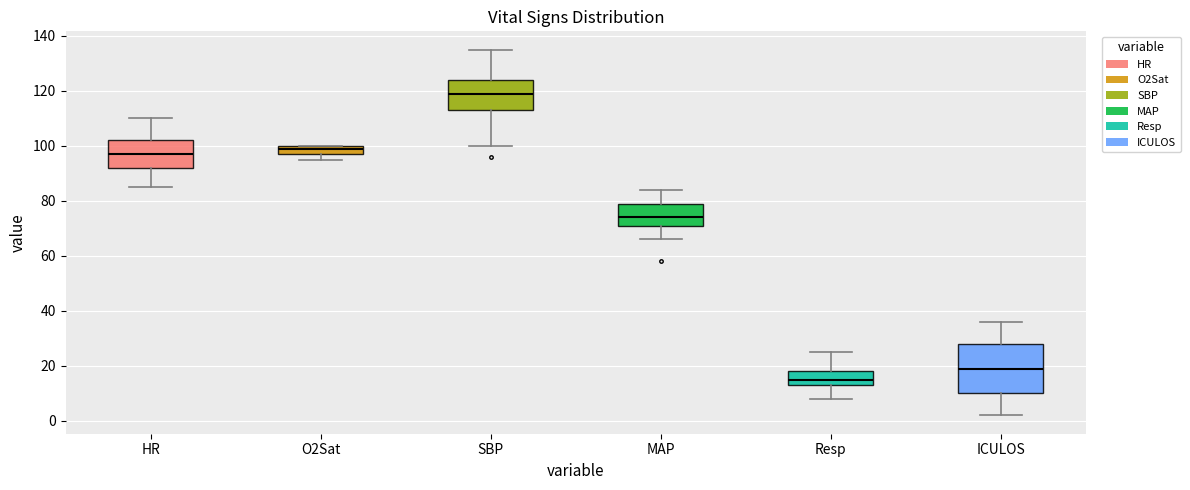

Where does the upper whisker of the box for Resp end on the y-axis? The values are not printed on the chart, so give them approximately, as read against the axis.

26